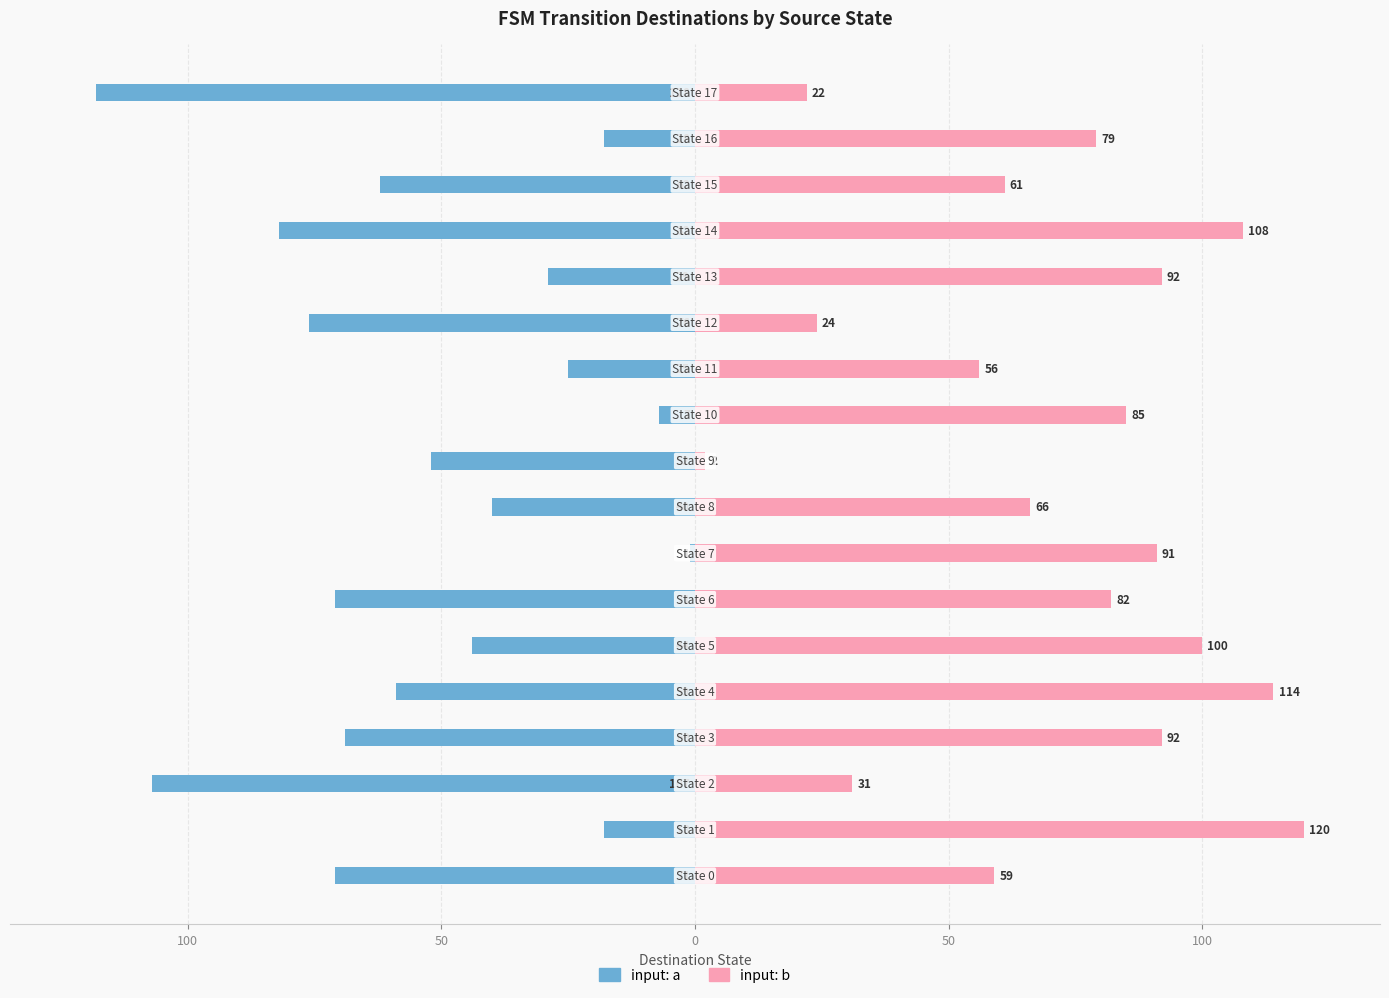

The value of input: a at 15 is -62. True or false?

True